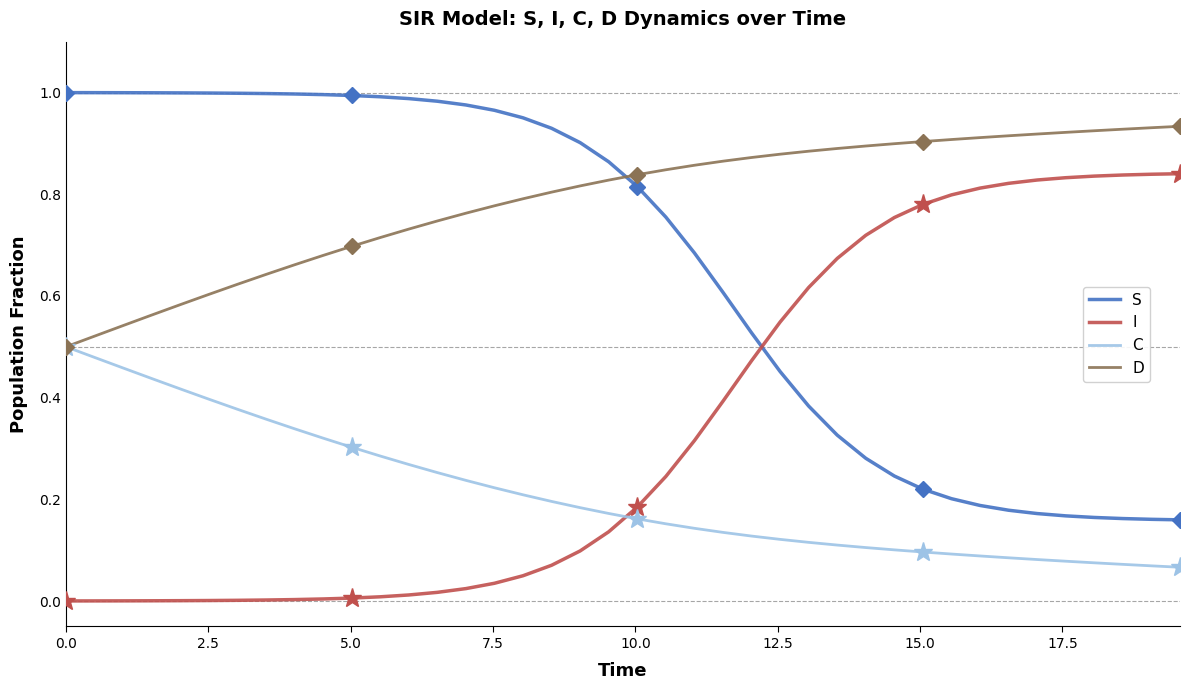

True or false: D has more than 1 points higher than both neighbors.

False